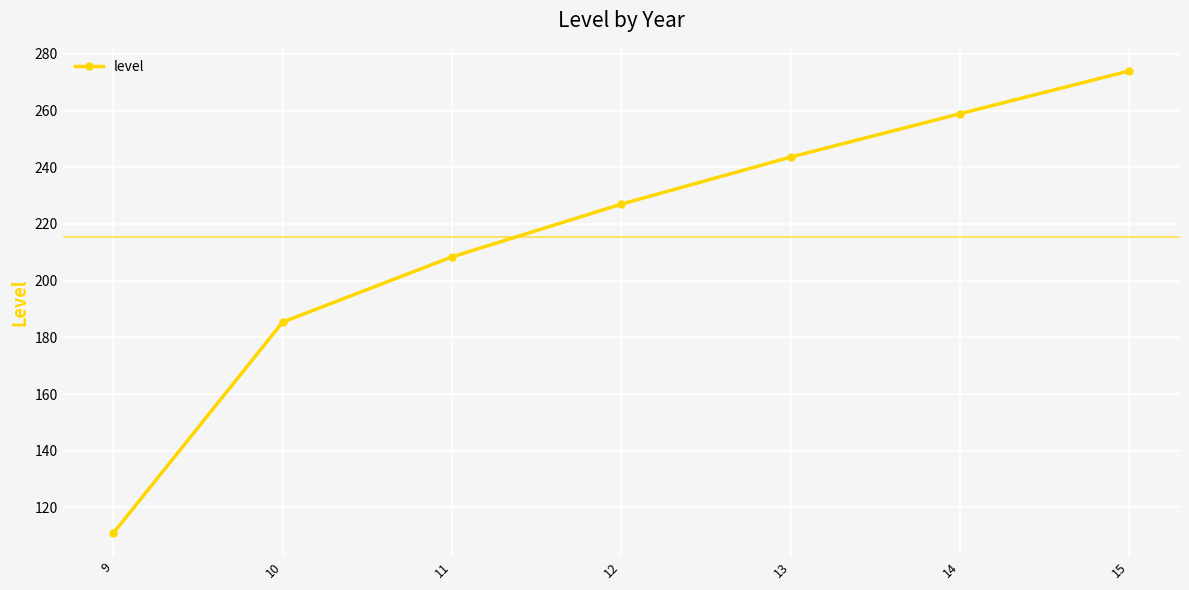

Reading right to left, extract all data points from this chart.

15=274.0	14=258.9	13=243.6	12=227.0	11=208.4	10=185.4	9=111.0